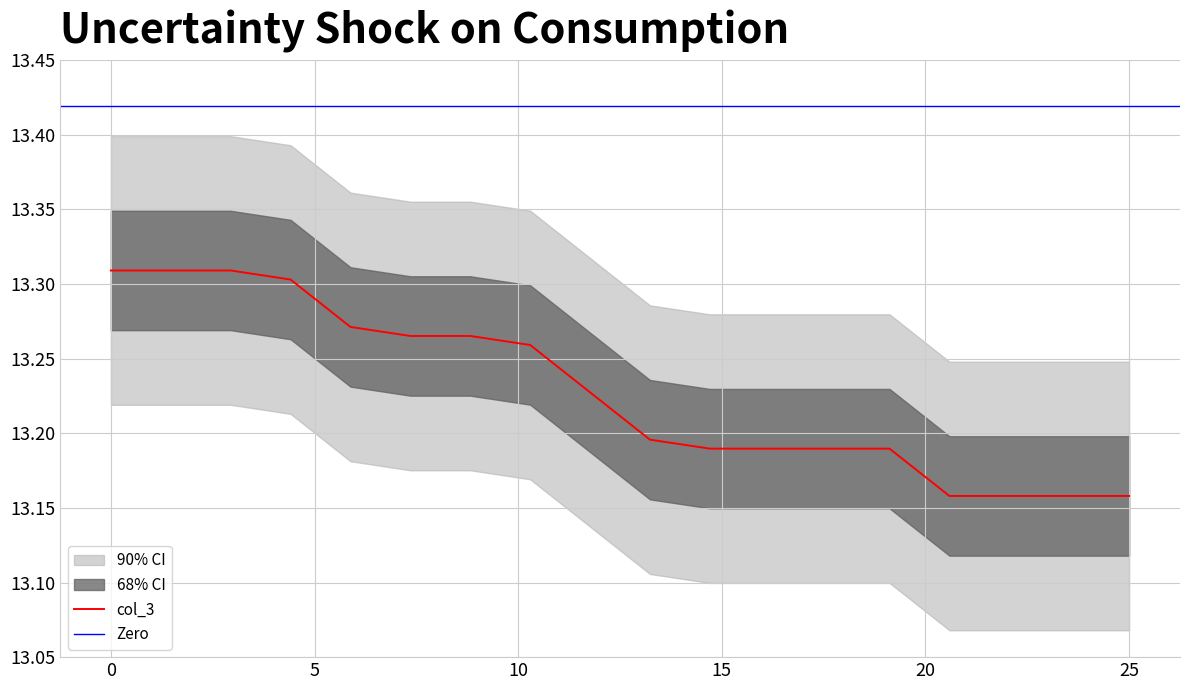

What is the smallest value displayed?

13.2